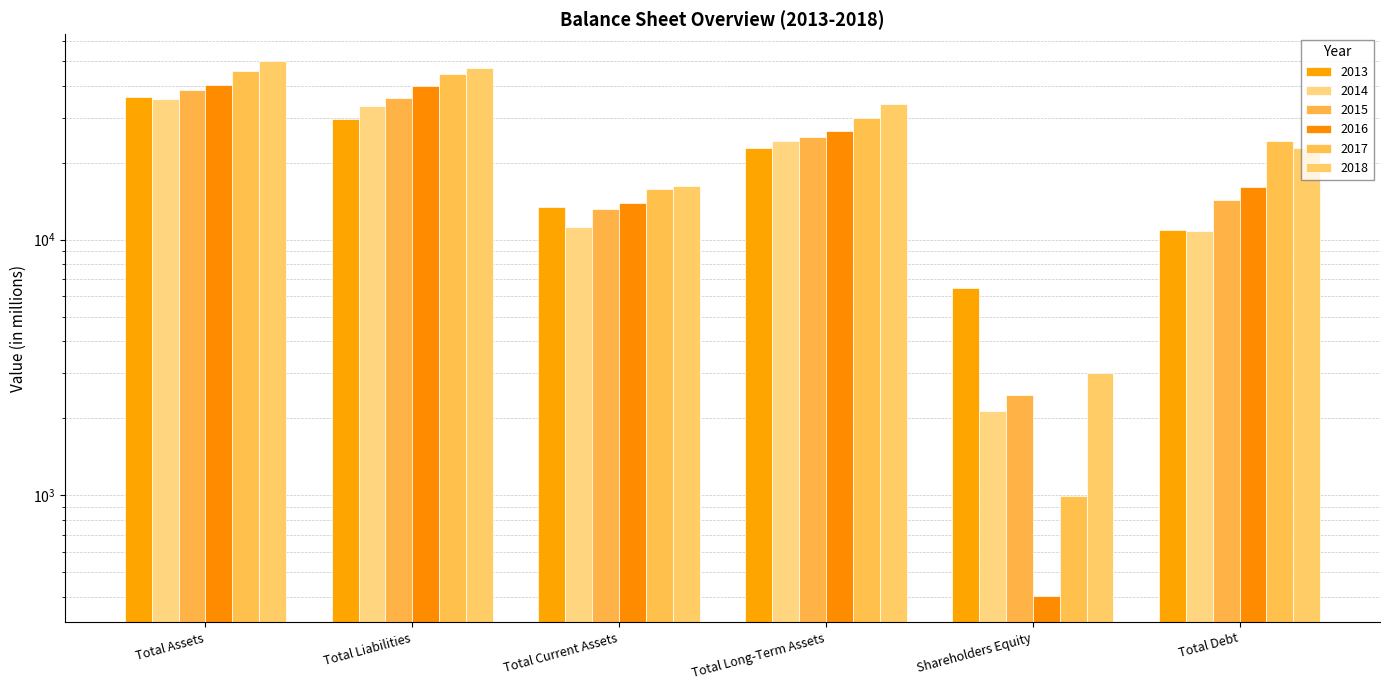

At how many categories does at least one series exceed 35366?

2